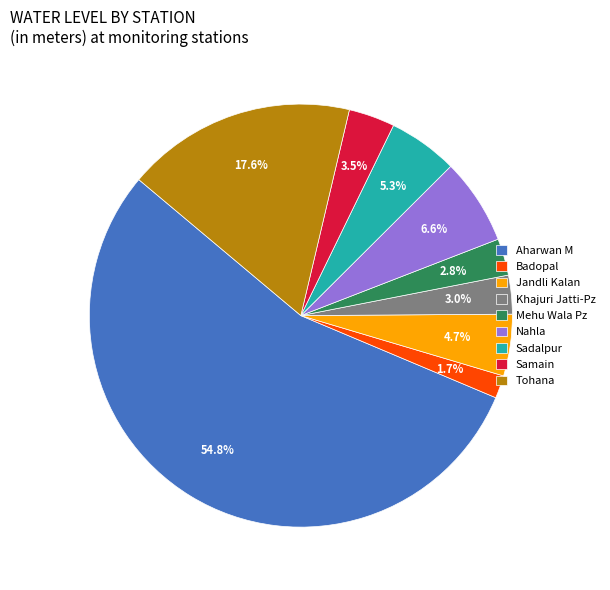

Which slice is the largest?

Aharwan M